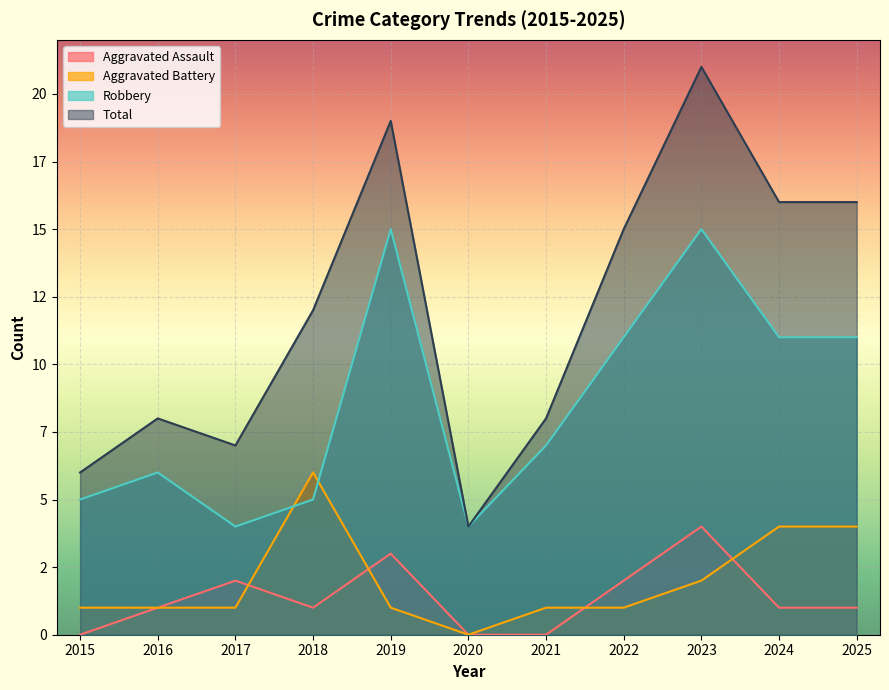

The value of Total at 2023 is 21. True or false?

True